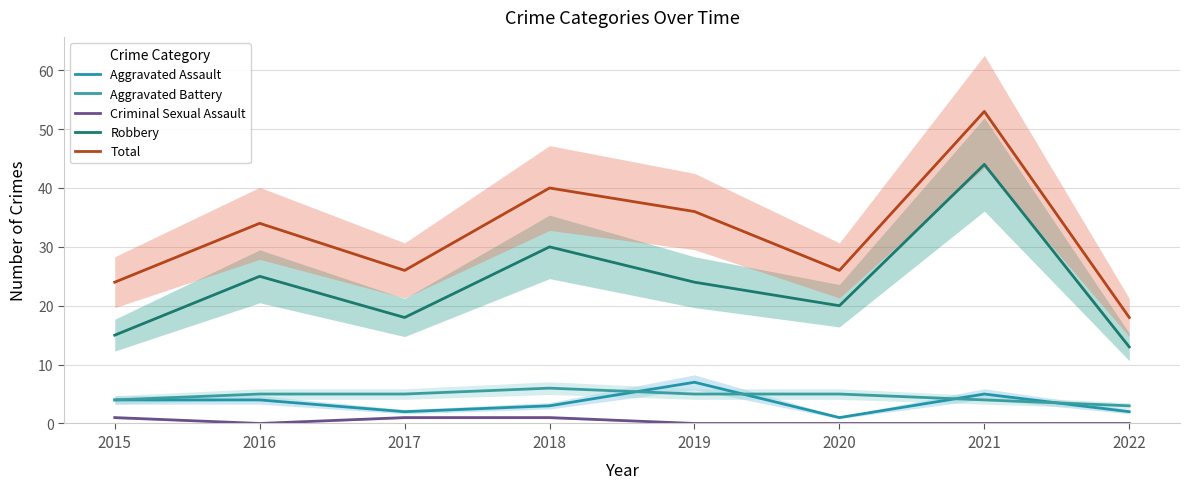

Is the value of Total at 2019 greater than the value of Robbery at 2018?

Yes